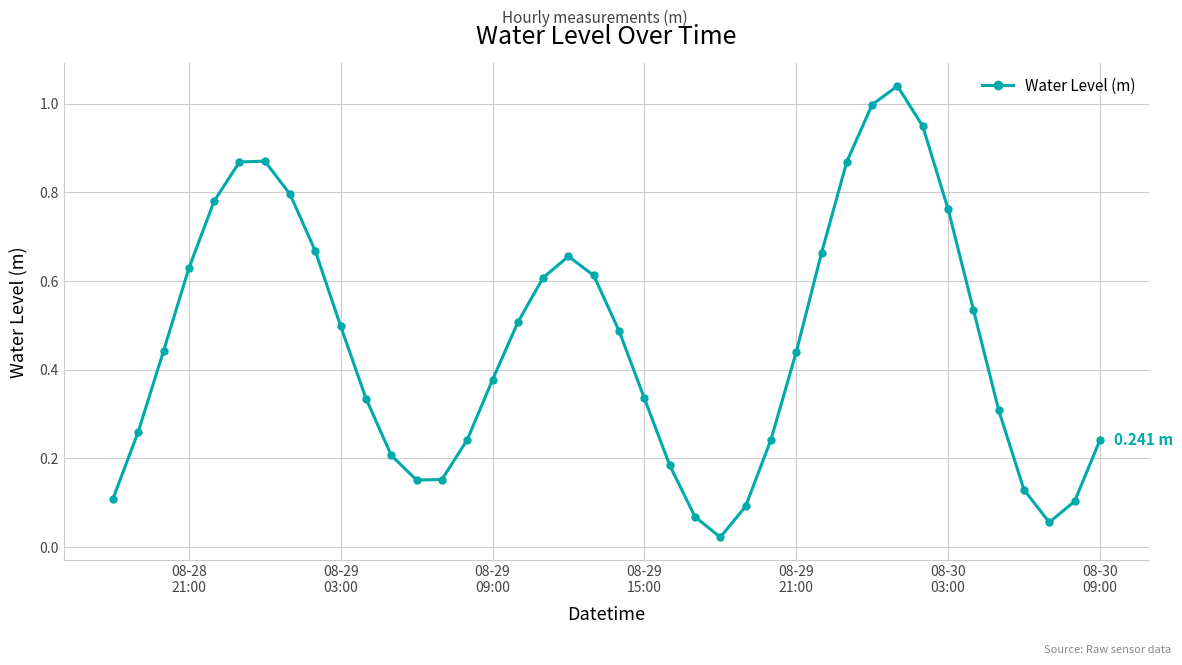

Does the chart have visible grid lines?

Yes